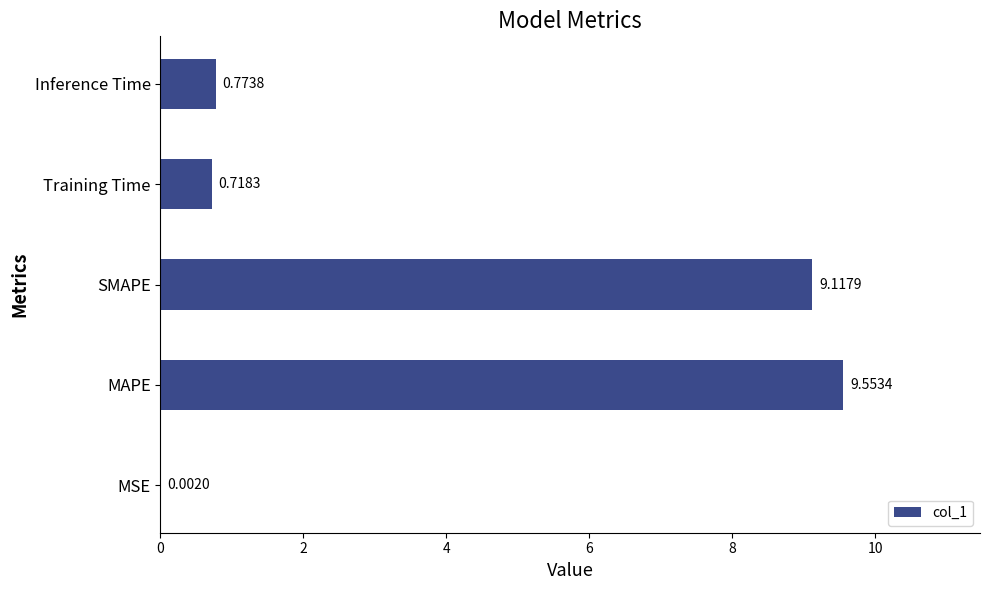

Does the chart contain stacked bars?

No